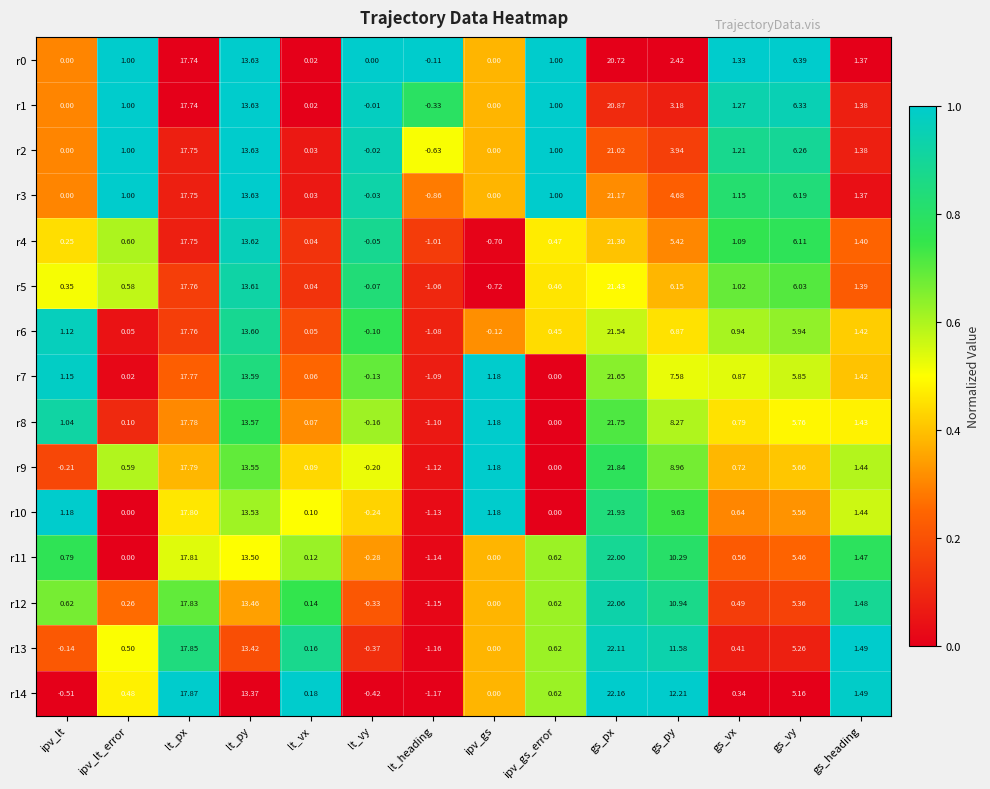

Is the value of r6 at gs_vy greater than the value of r5 at ipv_gs_error?

Yes